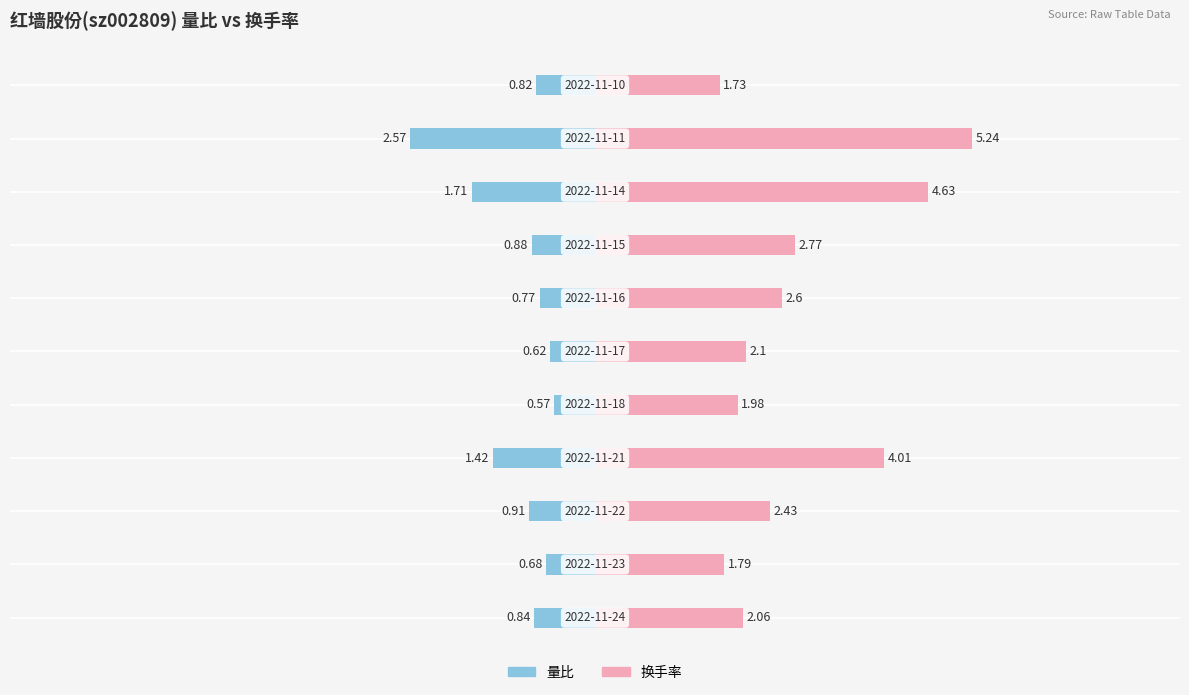

How many categories are shown in the chart?

11